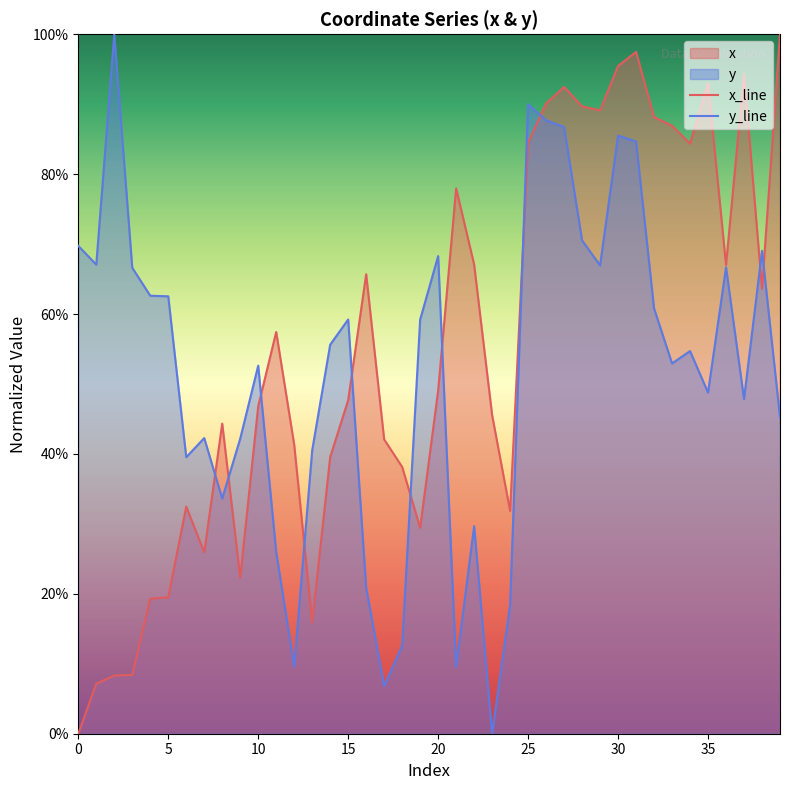

Does the chart display data point markers on the line(s)?

No